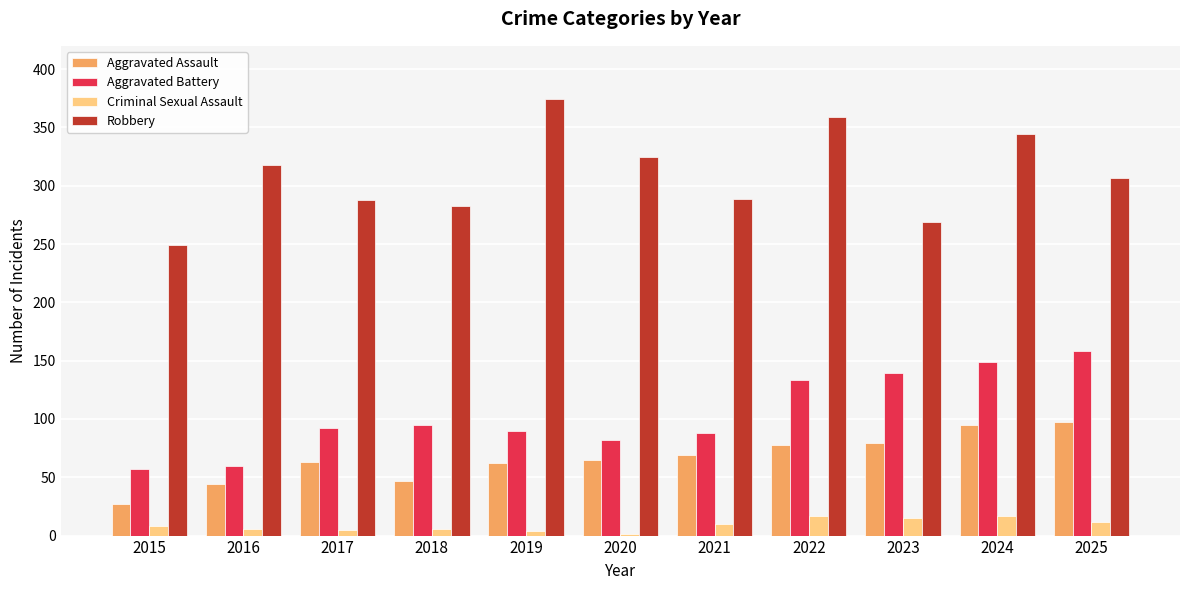

True or false: Robbery has a value of 288 at 2017.

True